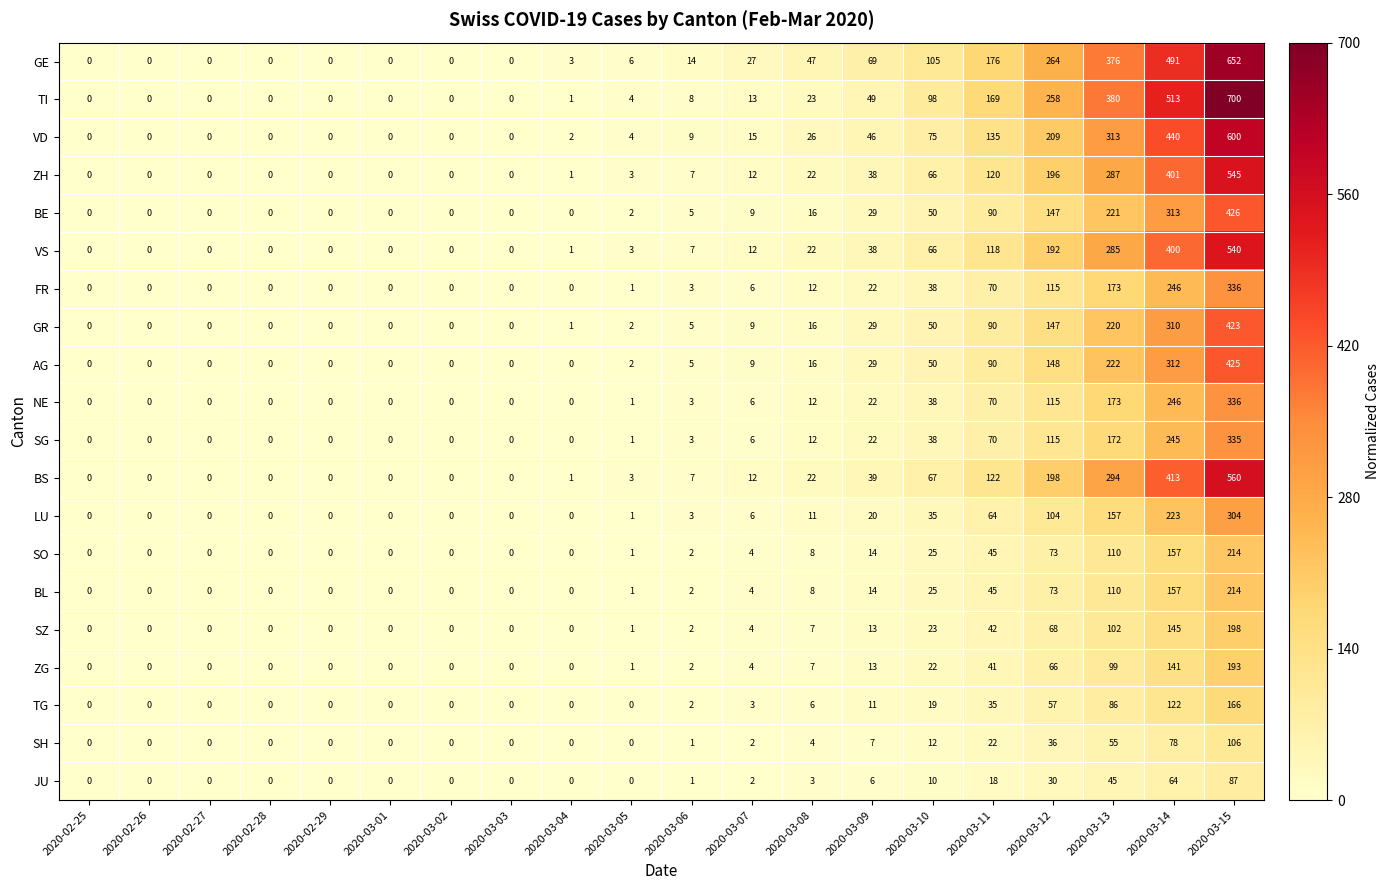

Which series has the widest spread of values?

TI